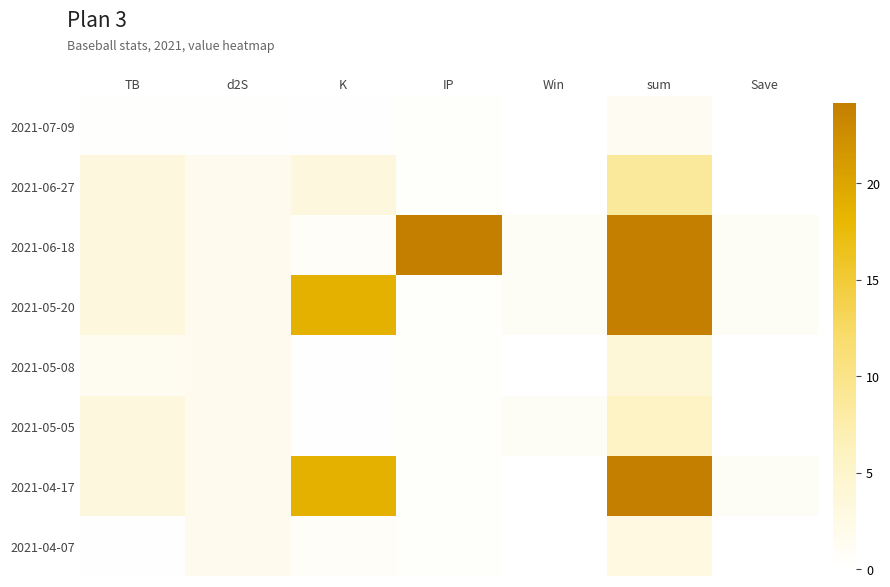

Count the number of data series in this chart.

8